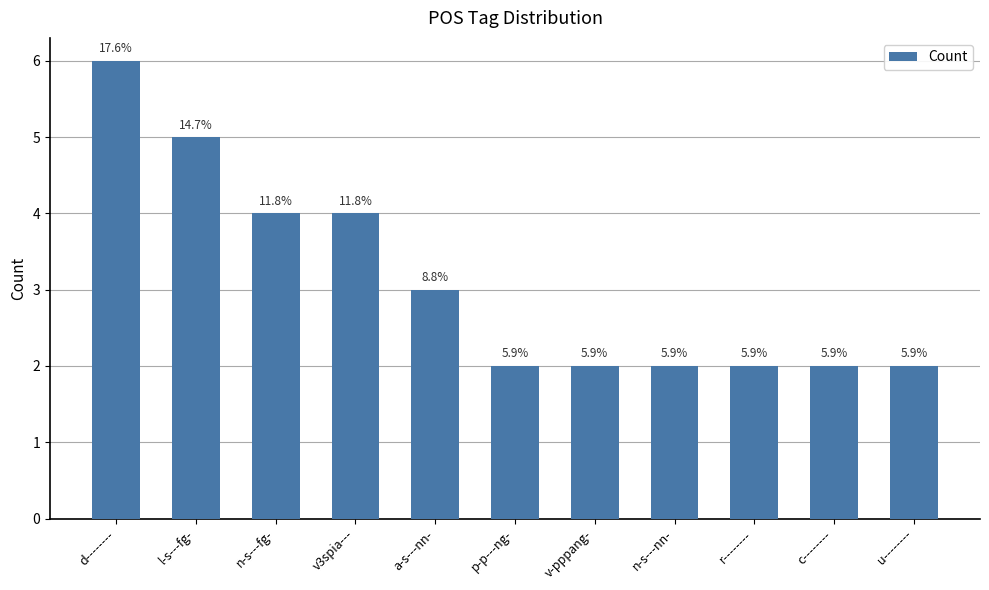

What is the sum of all values?

34